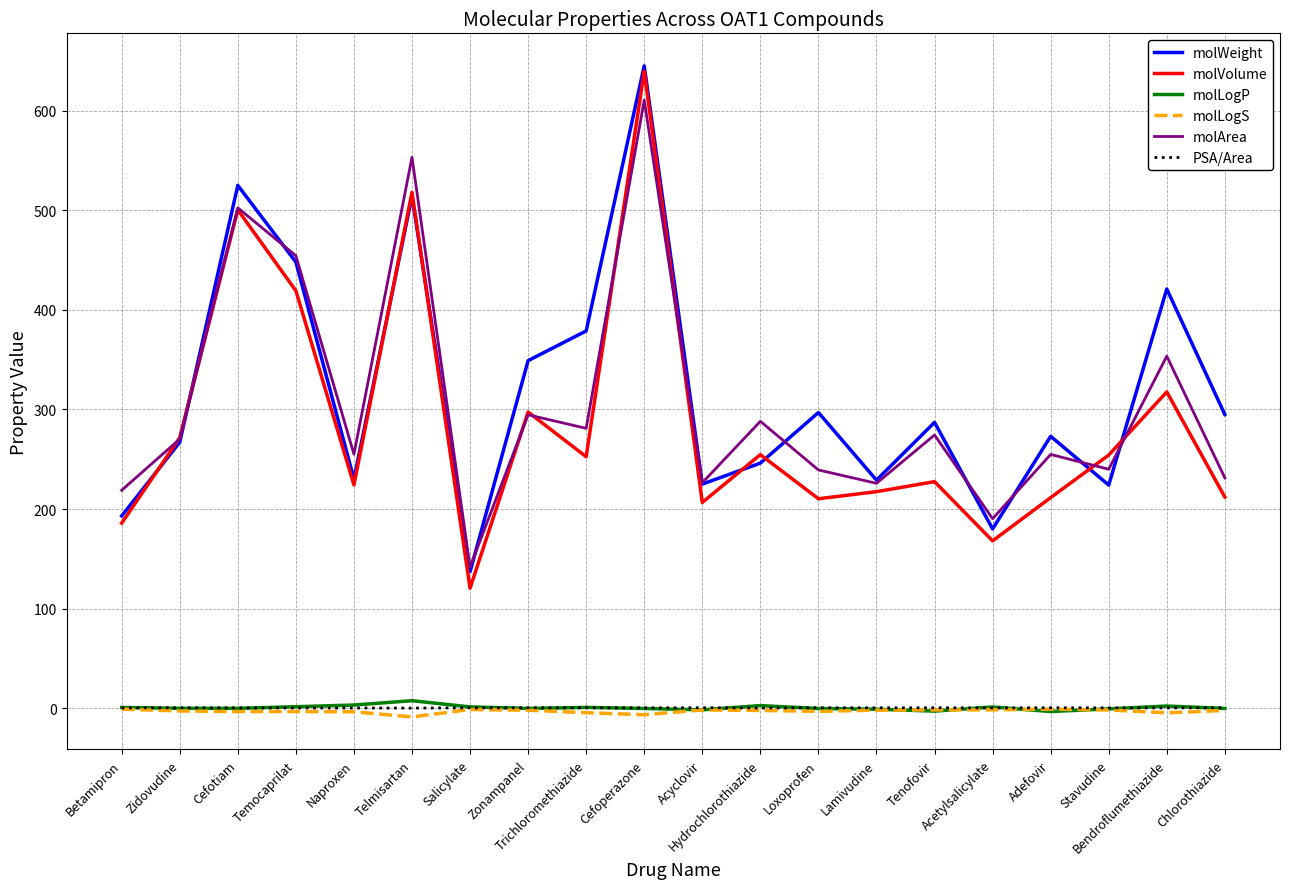

True or false: molLogS and molArea intersect in this chart.

False